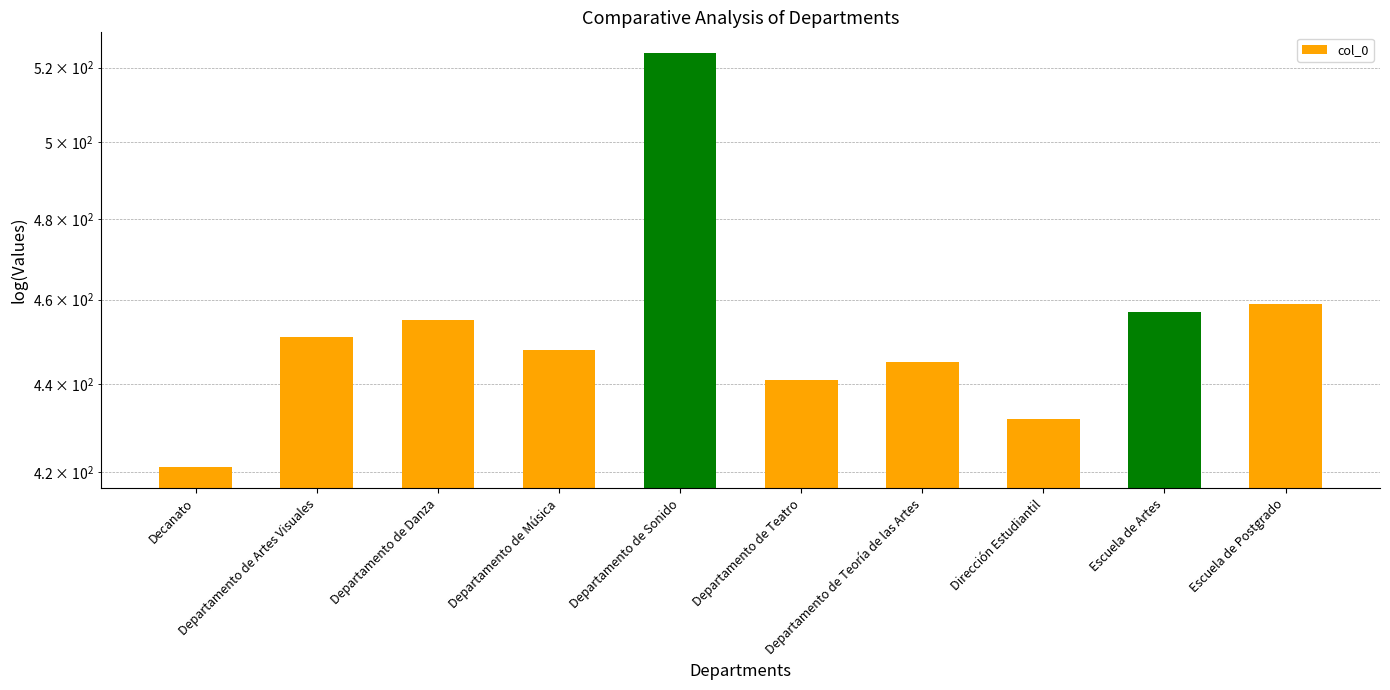

How many bars are there in total?

10